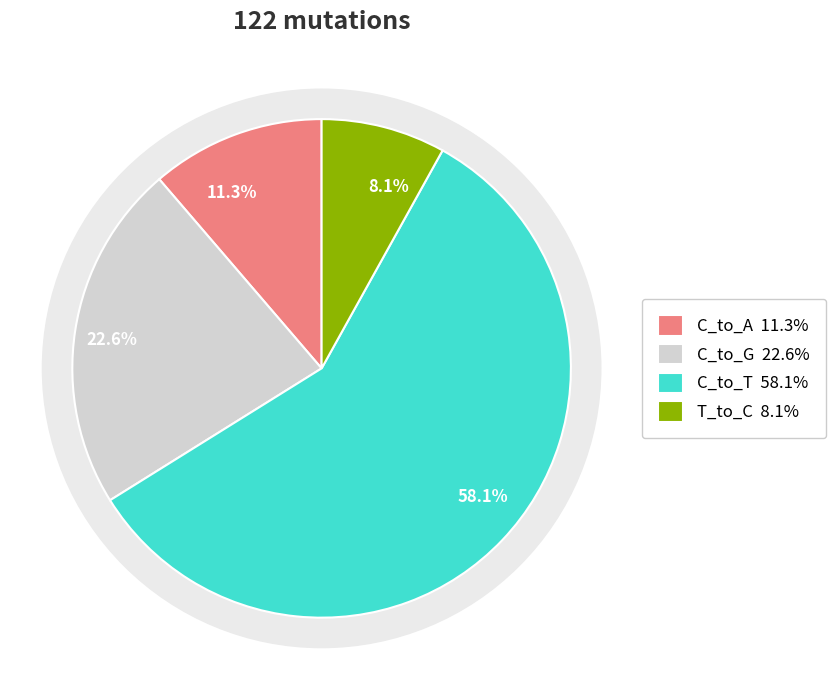

Is there a majority slice in this chart?

Yes